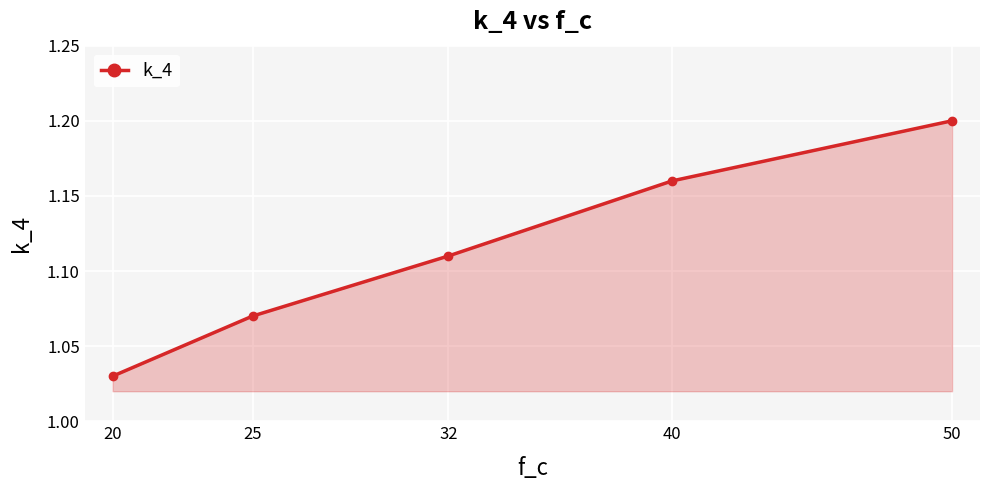

Rank the categories by value from highest to lowest.

50, 40, 32, 25, 20